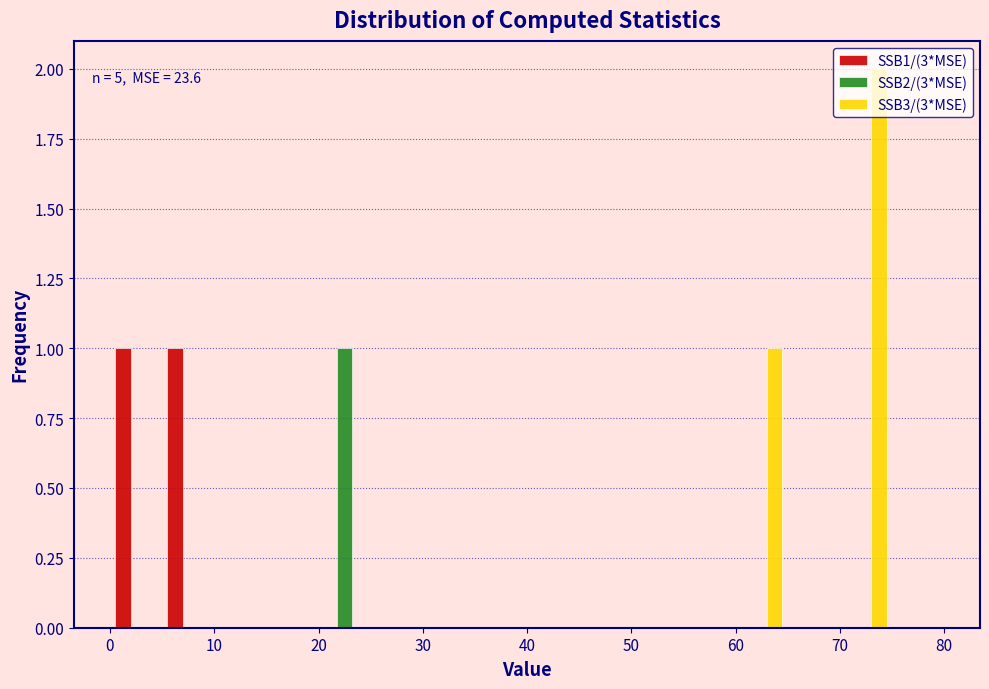

In the SSB3/(3*MSE) series, which range on the x-axis has the tallest bar?

70 to 75